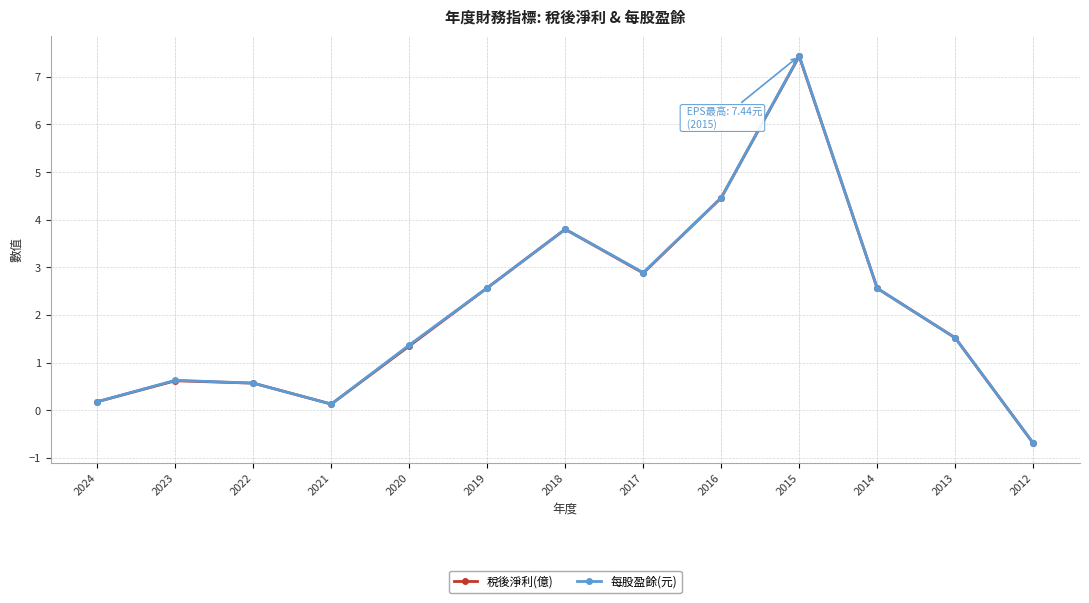

Where does the 每股盈餘(元) series first go above 1?

2020